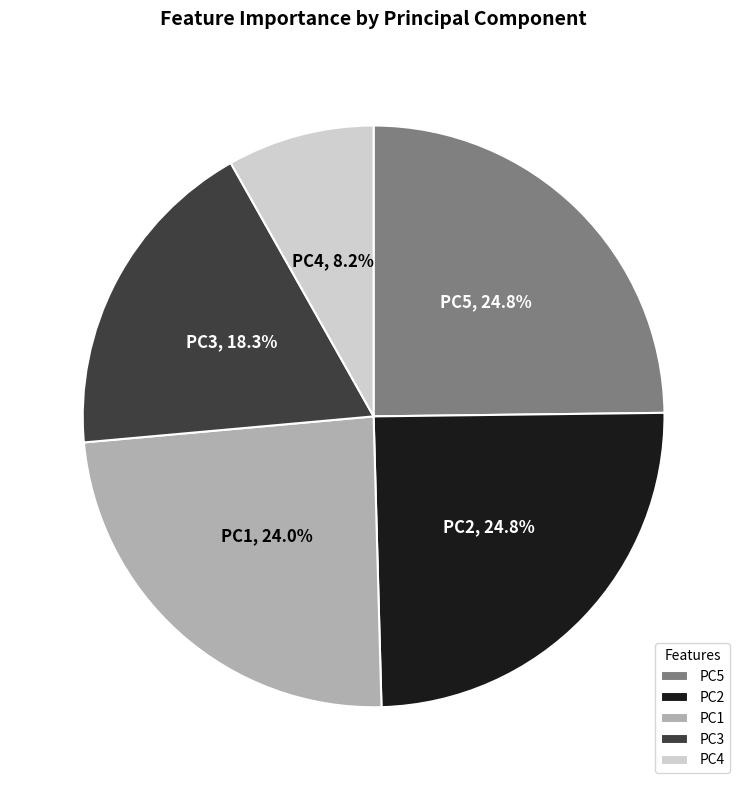

What is the total percentage of PC3 and PC5?

43.1%